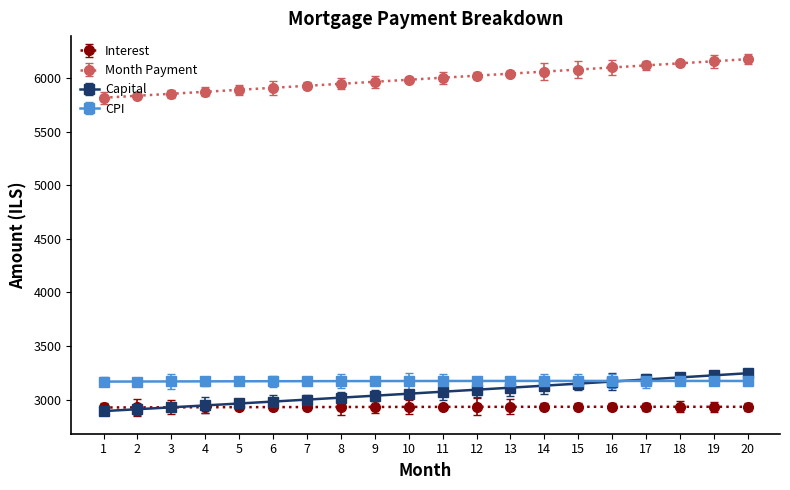

How many lines are shown in the chart?

4